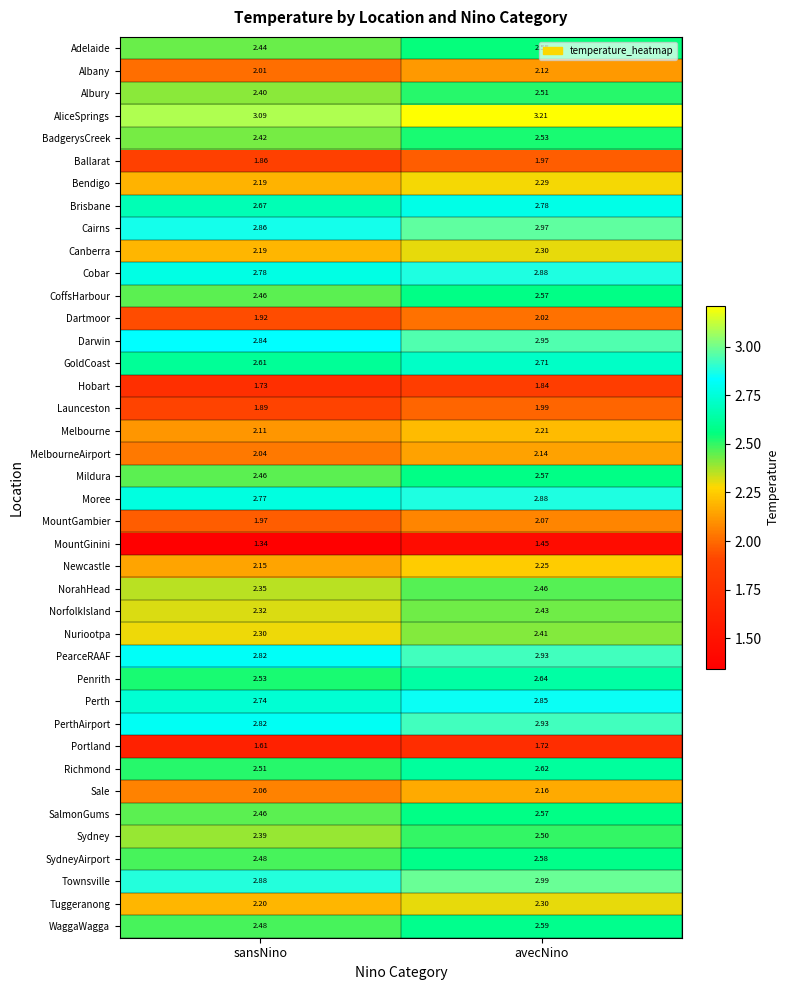

Which series has the largest total across all categories?

AliceSprings